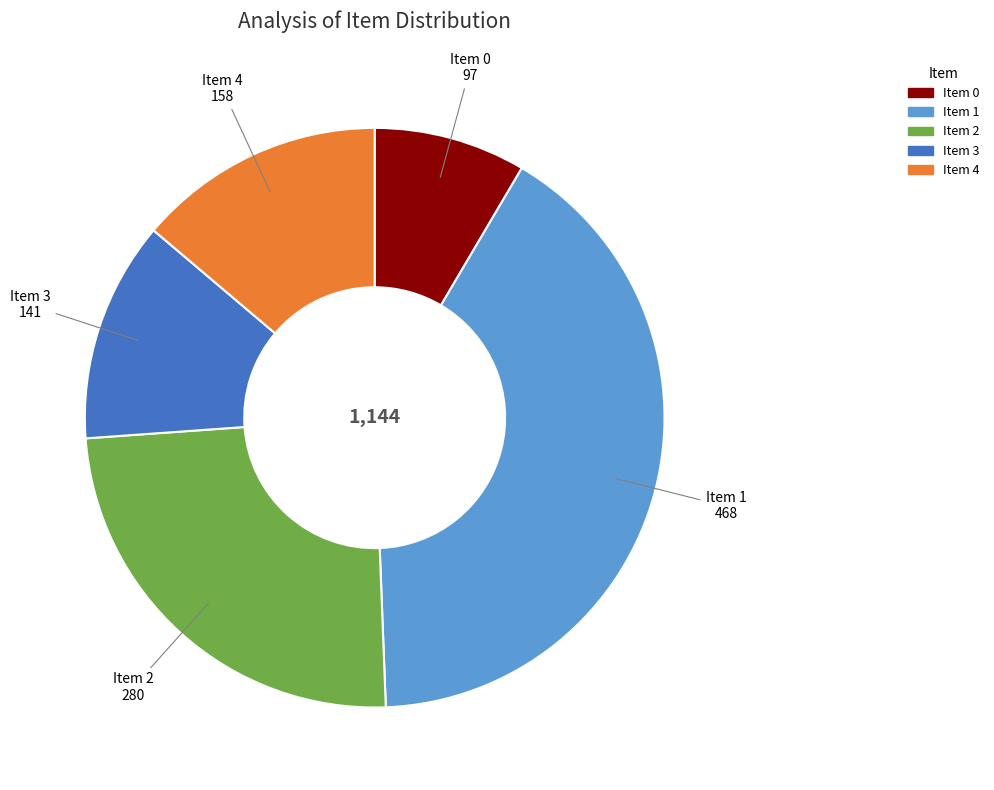

Does any single category account for the majority?

No